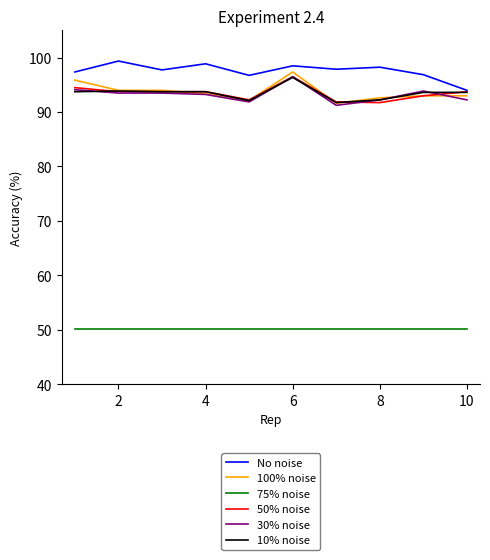

What is the minimum value for No noise?

94.0